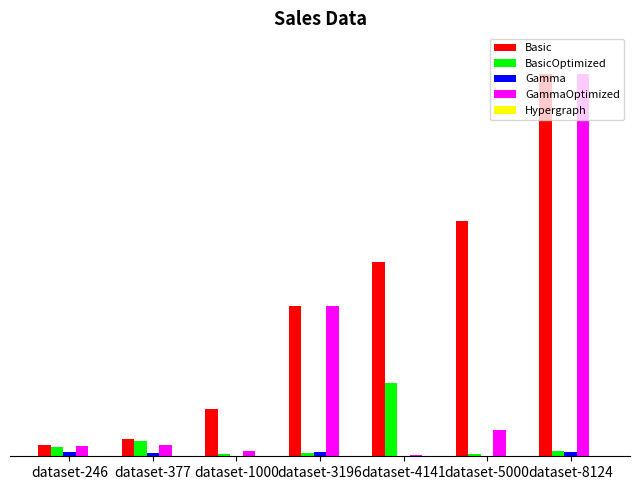

How many Hypergraph values are between 0 and 1?

6